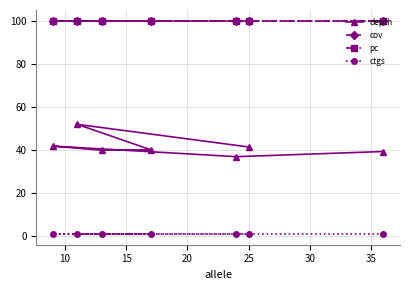

Between 20 and 35, which is larger?

35